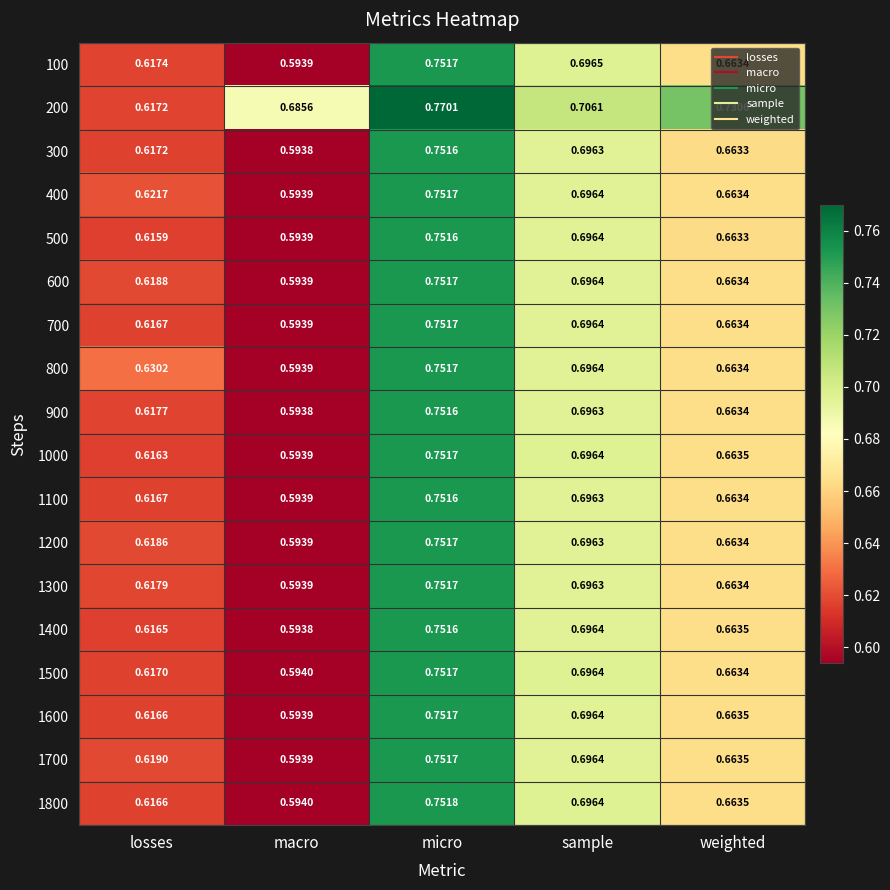

Where is 600 nearest to the value 0?

macro